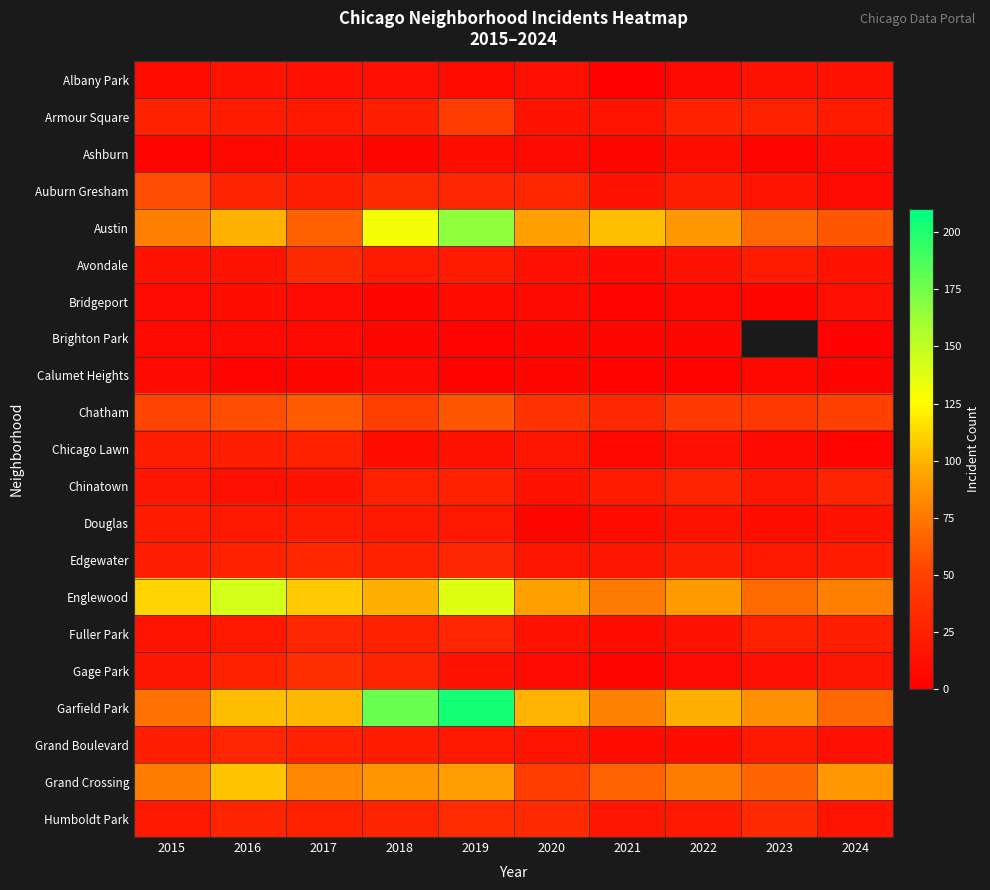

Read the Douglas value at 2022.

14.0